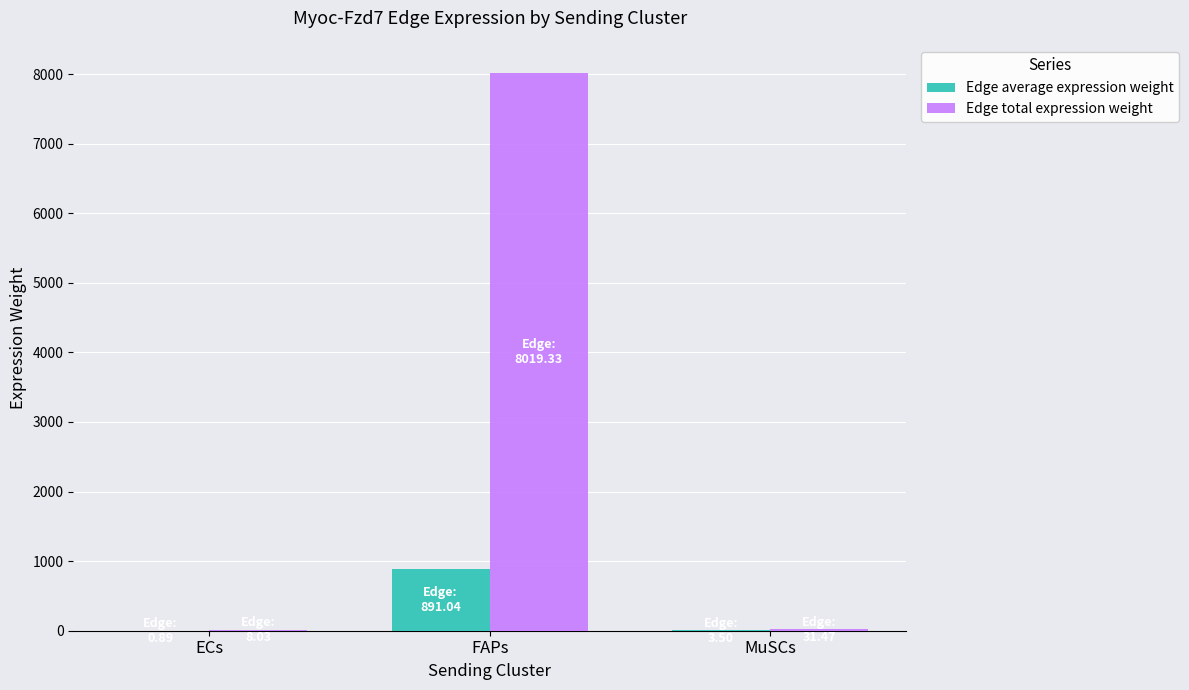

At which category is the sum across all series the highest?

FAPs